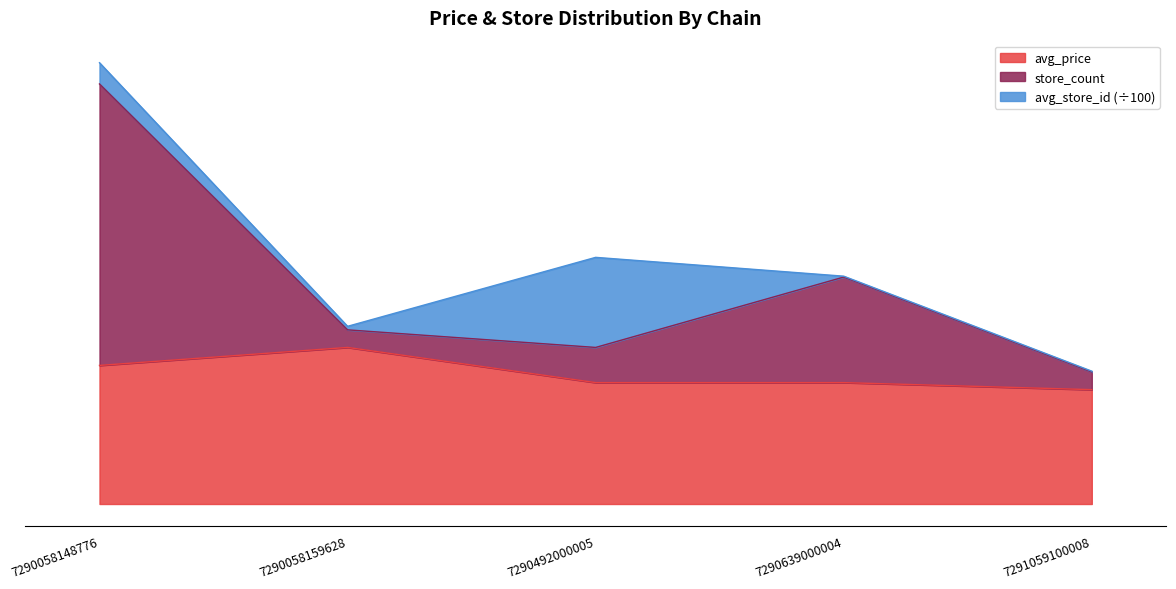

True or false: store_count has a value of 9.9 at 7290058159628.

True